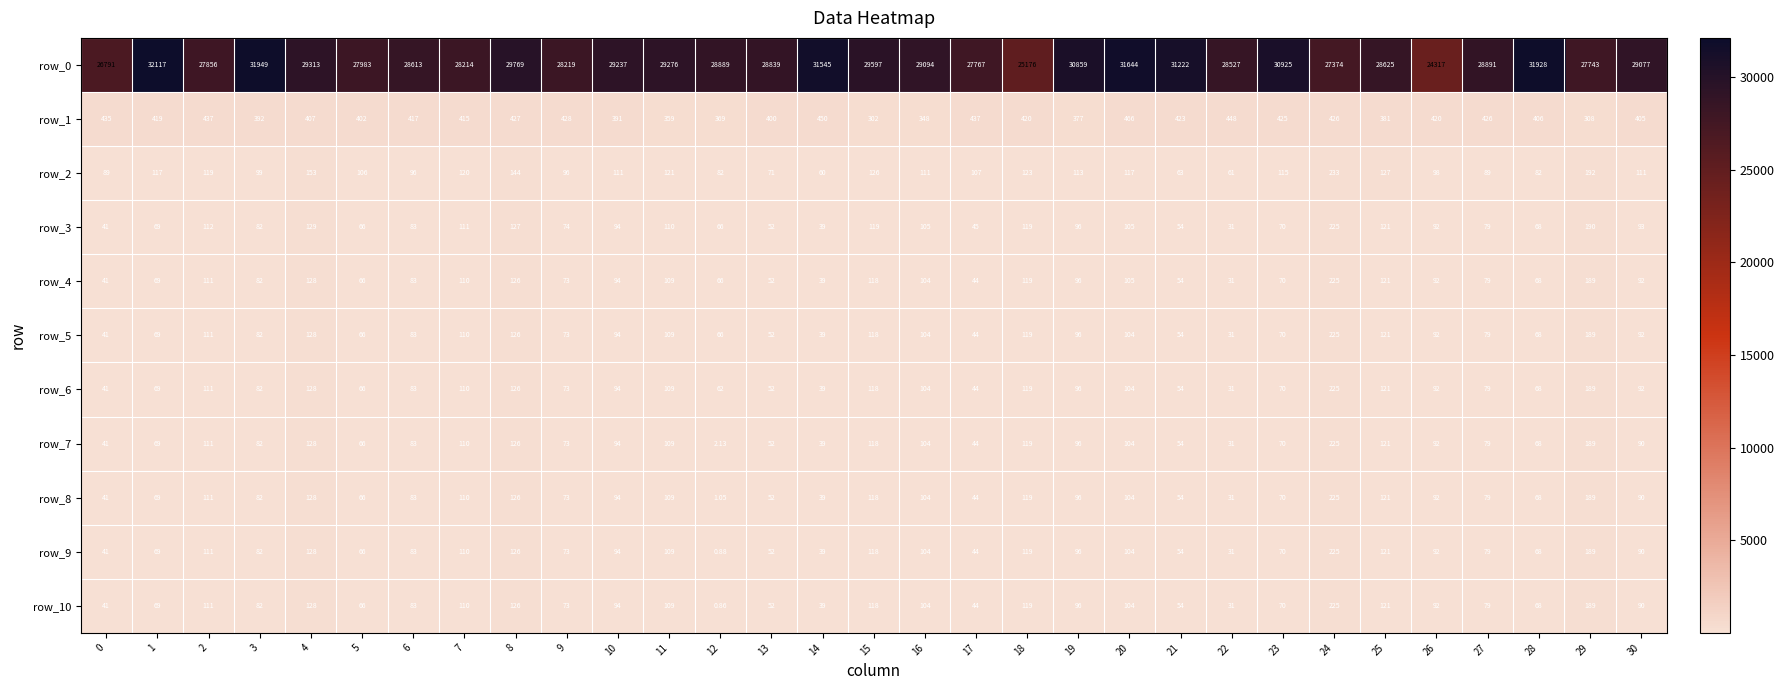

Rank the categories by row_7 value from lowest to highest.

12, 22, 14, 0, 17, 13, 21, 5, 28, 1, 23, 9, 27, 3, 6, 30, 26, 10, 19, 16, 20, 11, 7, 2, 15, 18, 25, 8, 4, 29, 24